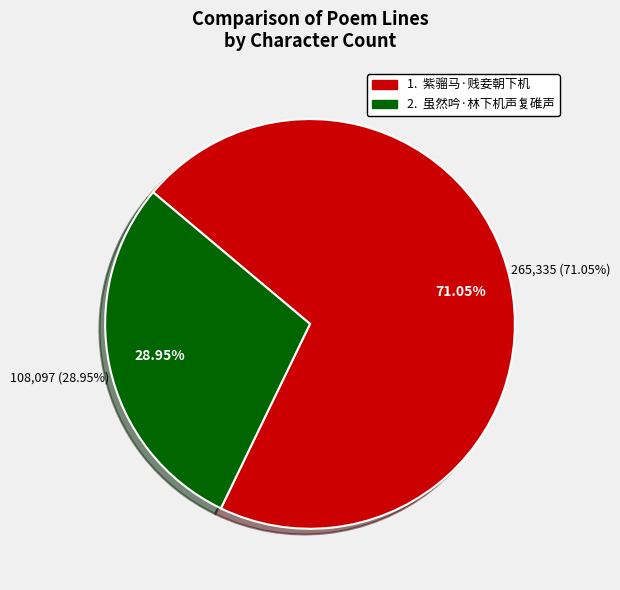

To the nearest percent, what is the combined percentage of 虽然吟·林下机声复碓声 and 紫骝马·贱妾朝下机?

100%